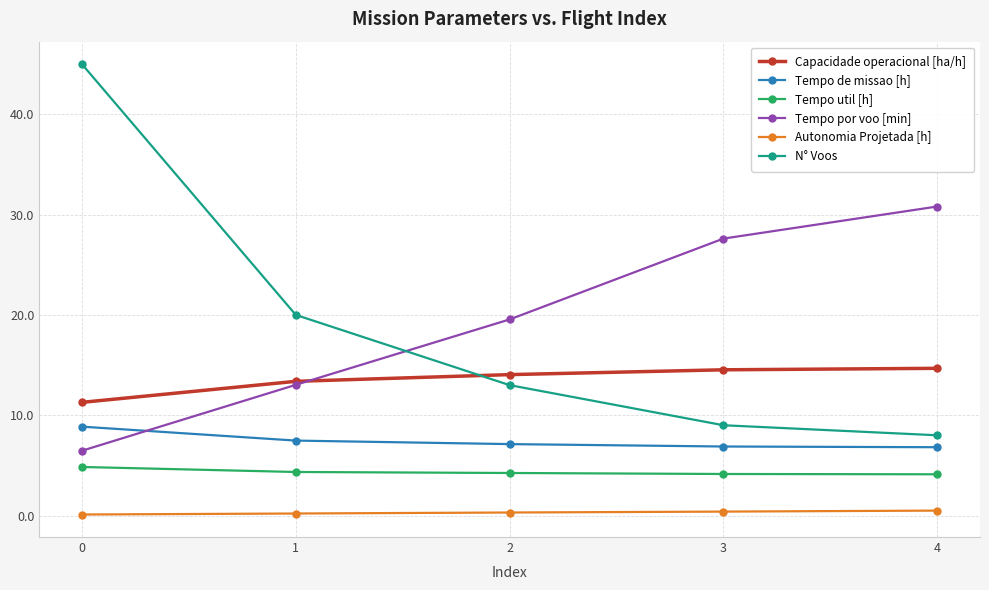

Which series changed the most between 0 and 4?

N° Voos